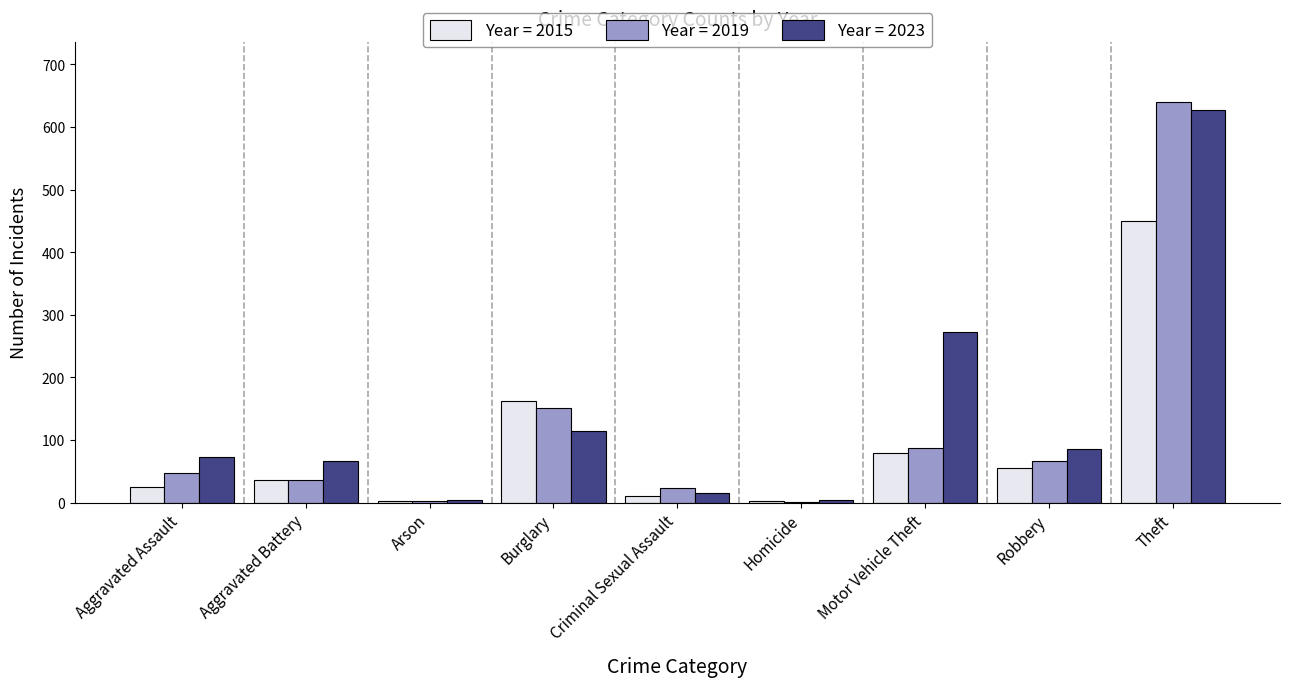

At which category is the sum across all series the highest?

Theft